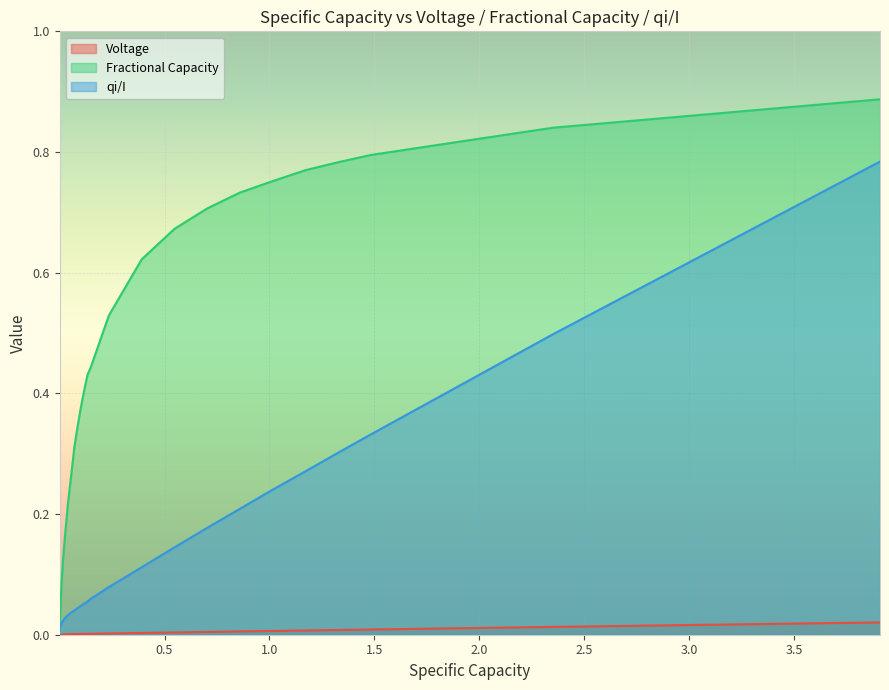

Which series has the largest range (max minus min)?

Fractional Capacity